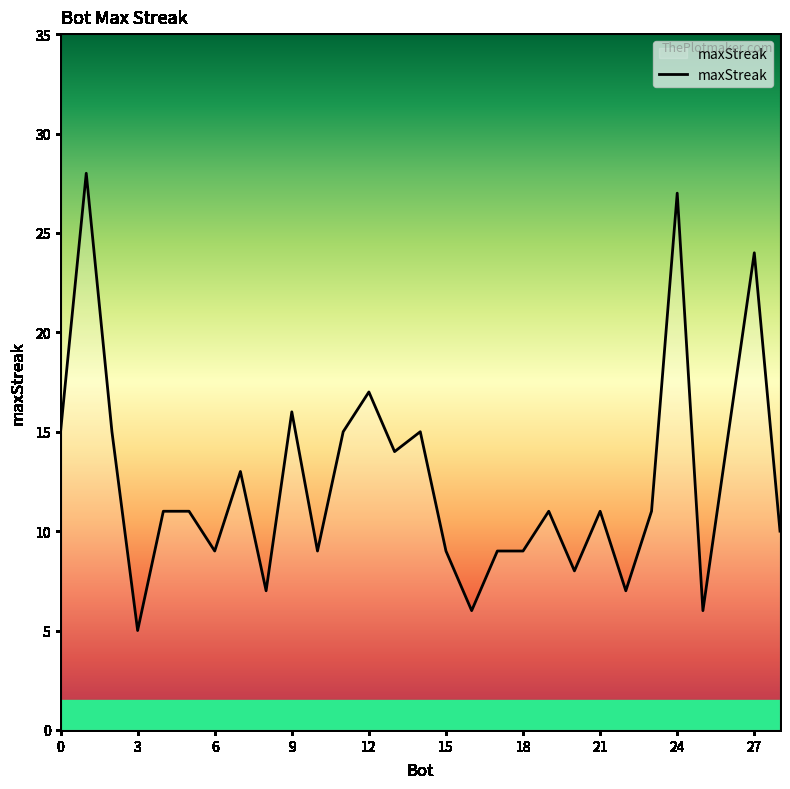

What is the difference between the maximum and minimum values?

23